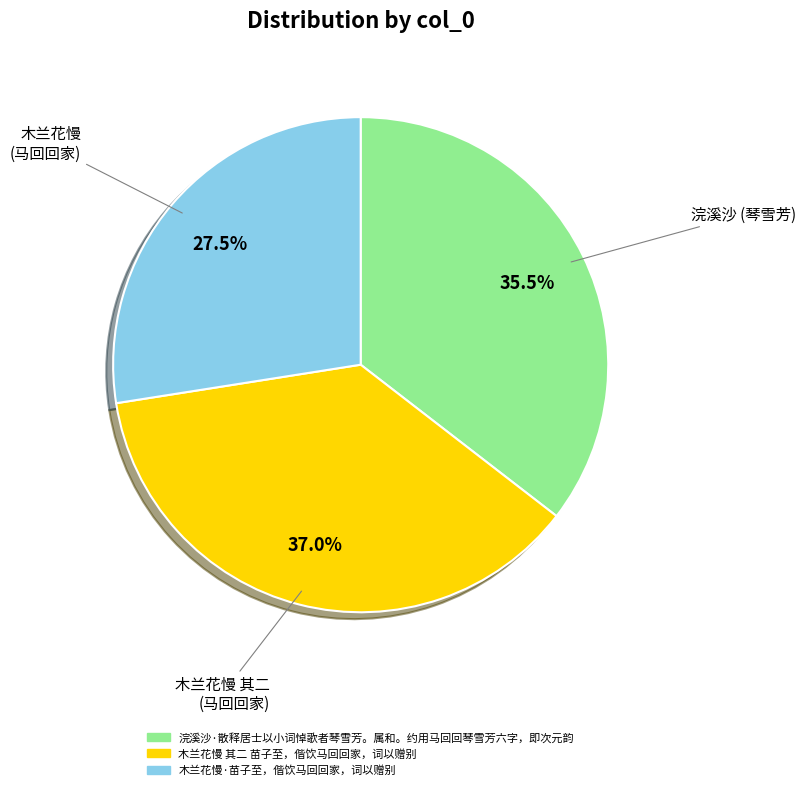

Do 木兰花慢 其二 苗子至，偕饮马回回家，词以赠别 and 浣溪沙·散释居士以小词悼歌者琴雪芳。属和。约用马回回琴雪芳六字，即次元韵 together represent more than half of the pie?

Yes